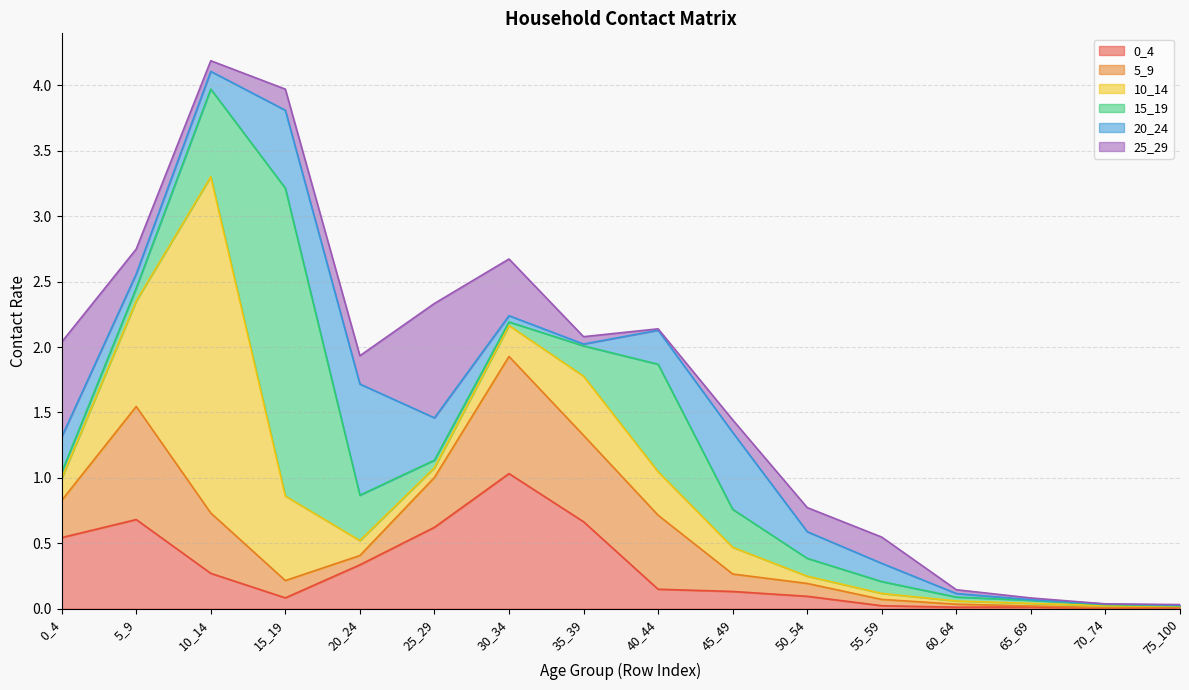

Which series has the largest range (max minus min)?

10_14